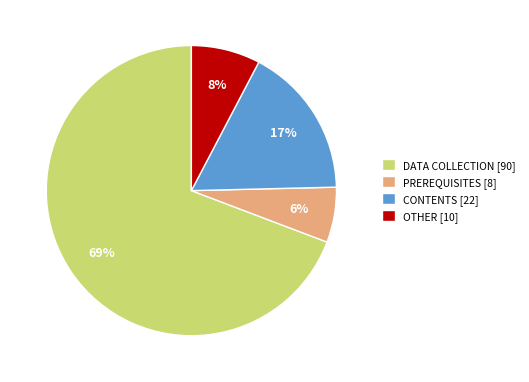

Which category has the biggest portion of the pie?

DATA COLLECTION [90]